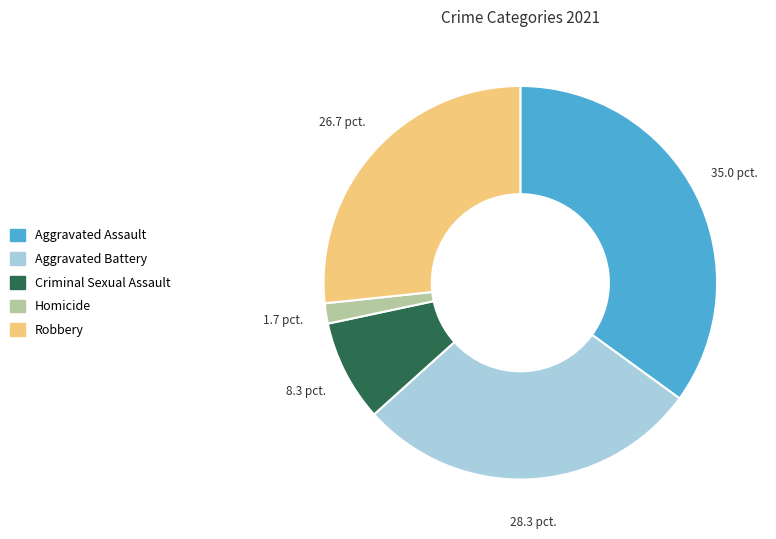

Count the number of slices in the pie.

5